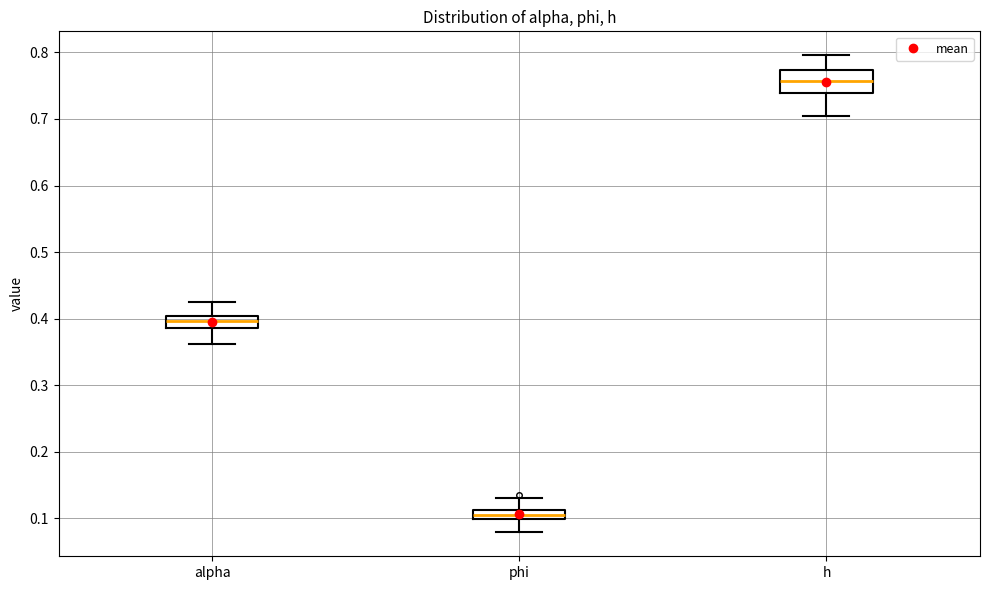

Comparing the boxes themselves (not the whiskers), which one is the tallest?

h